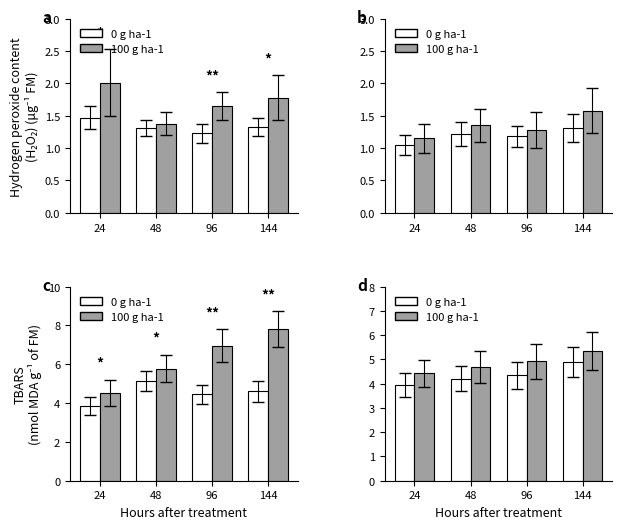

How many groups of bars are there?

4